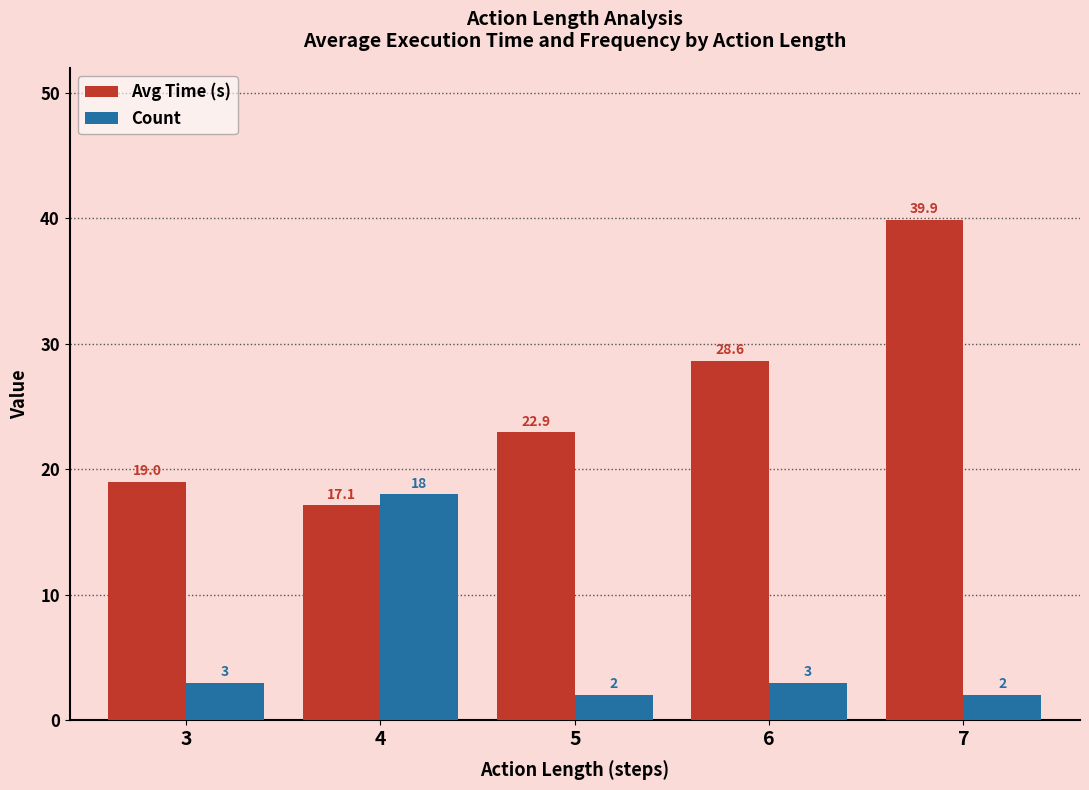

Rank the series by their maximum value, from lowest to highest.

Count, Avg Time (s)